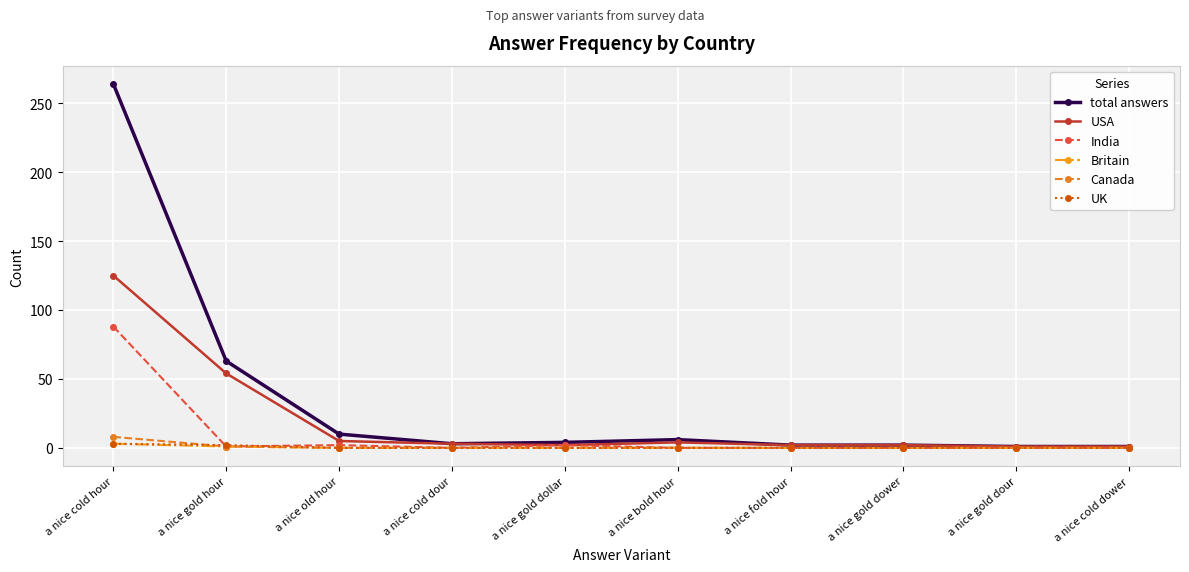

The value of India at a nice gold dower is 55. True or false?

False